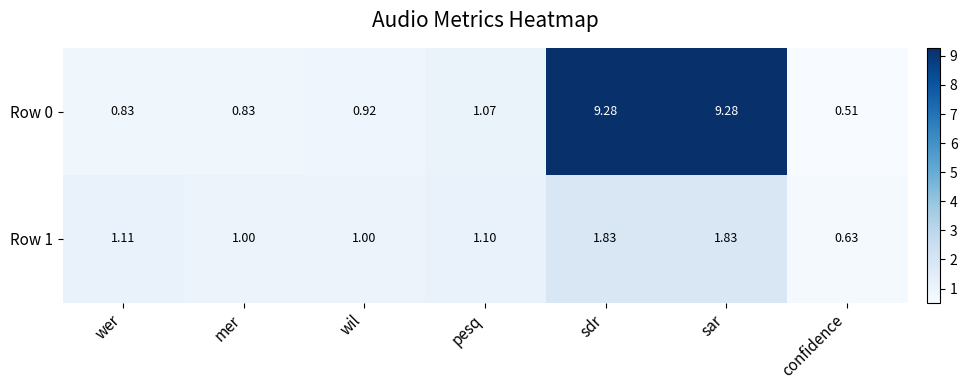

Which category has the lowest value in the Row 0 series?

confidence